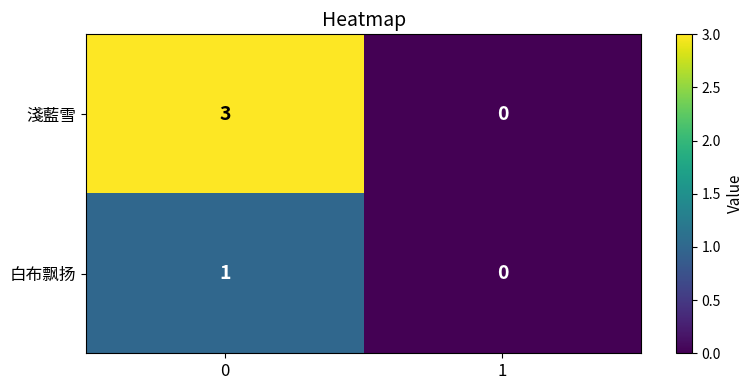

Which series has the largest total across all categories?

淺藍雪